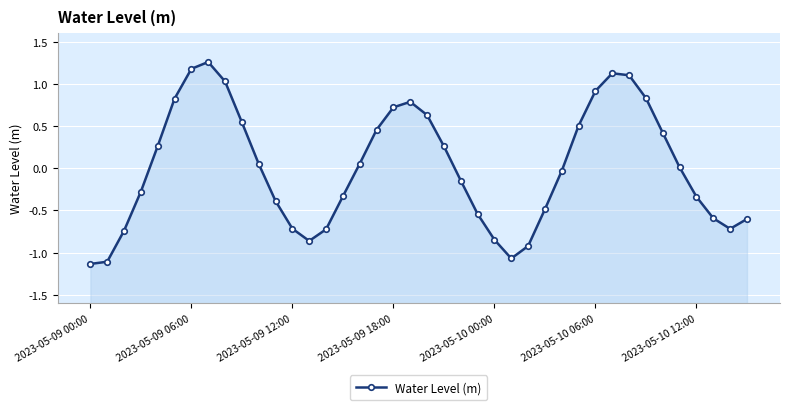

How many interior local peaks (higher than both neighbors) does the data have?

3